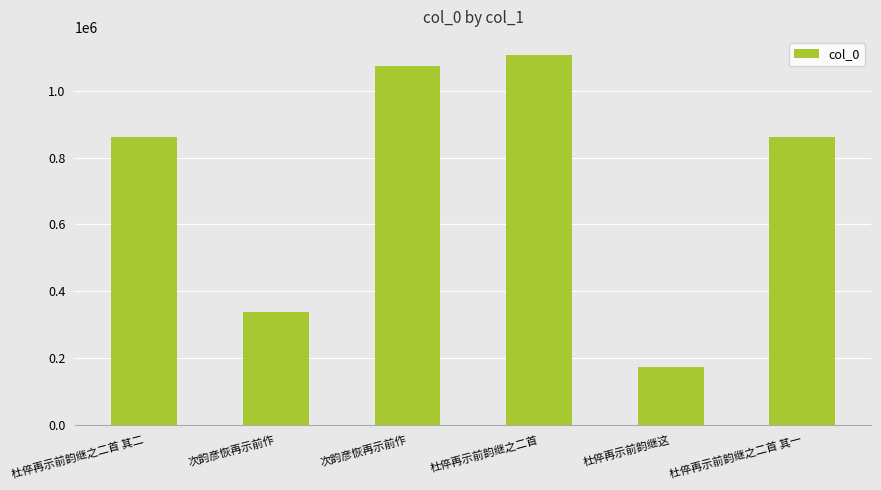

What is the sum of all values?

4419260